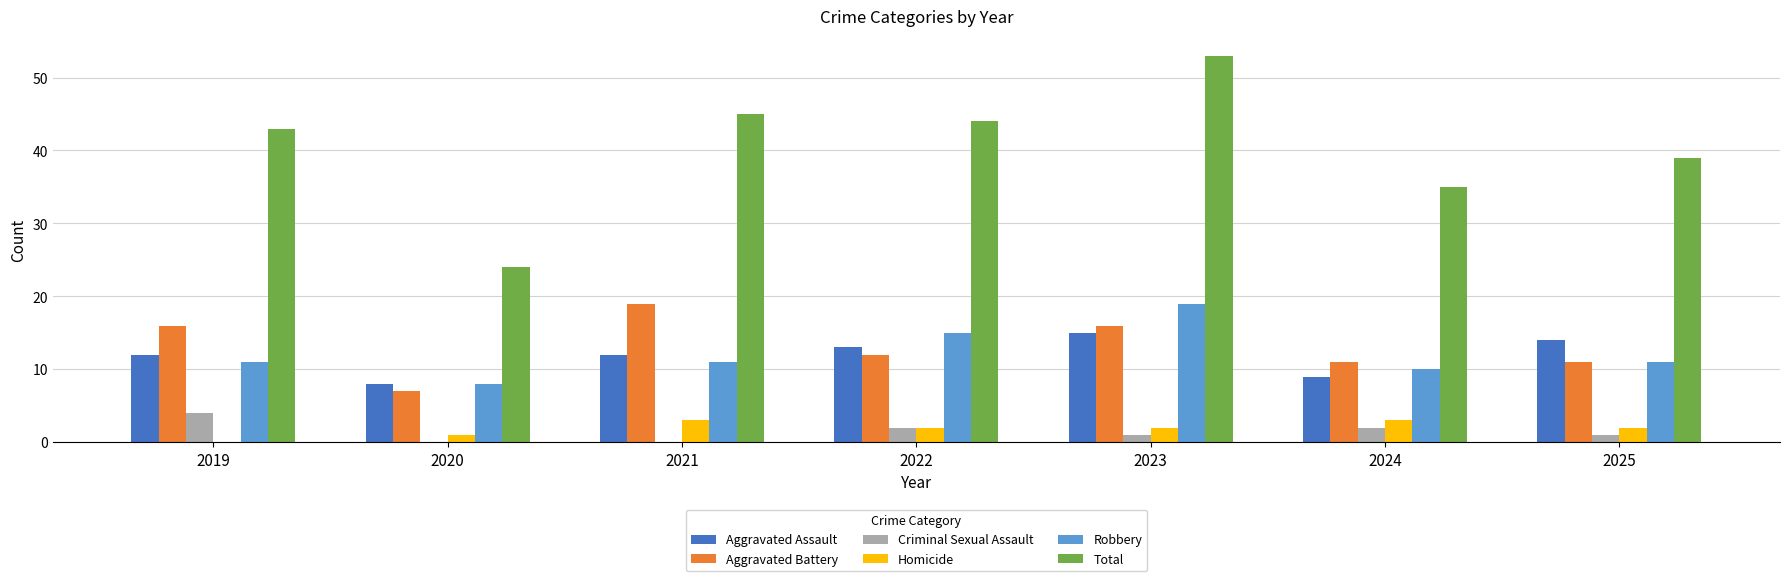

Which label corresponds to the largest value in the chart?

2023